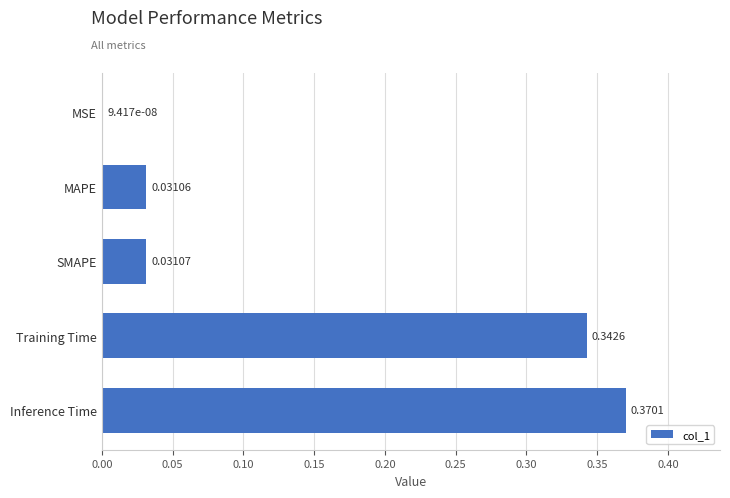

Where is the data nearest to the value 0?

MSE